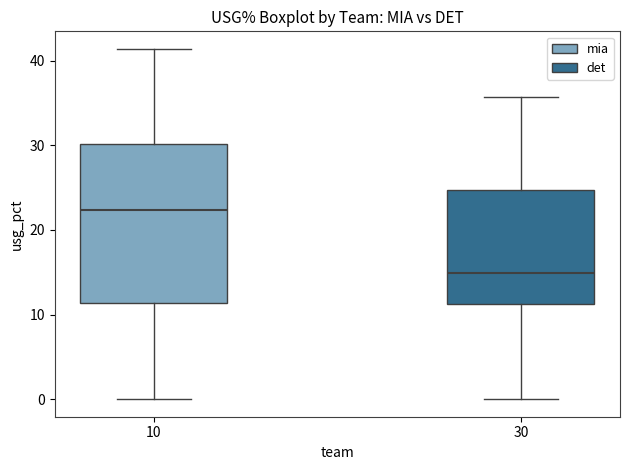

Reading left to right, read every box against the y-axis: the position of its median line, the range the box covers, and the ends of its whiskers. The values are not printed on the chart, so give them approximately, as read against the axis.

10: median 22, box 11 to 30, whiskers 0 to 41
30: median 15, box 11 to 25, whiskers 0 to 36